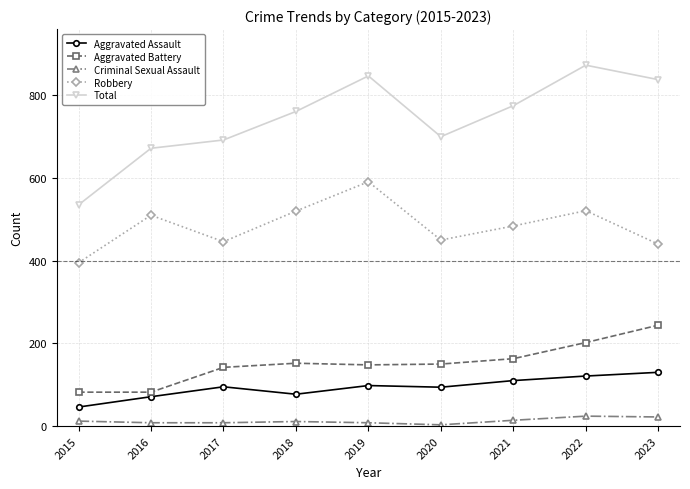

How many interior local valleys does the Total series have?

1